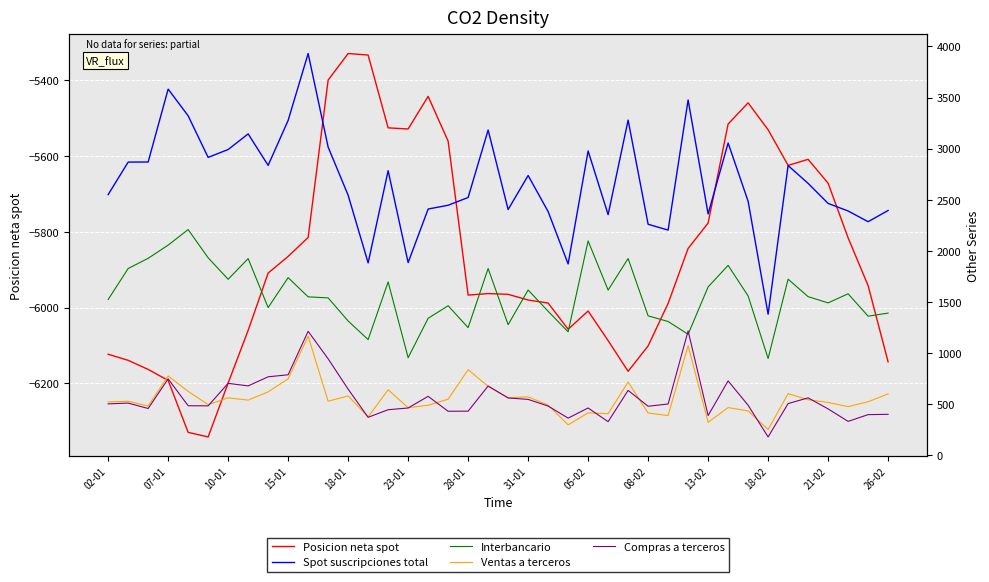

Where is Ventas a terceros nearest to the value 709?

26